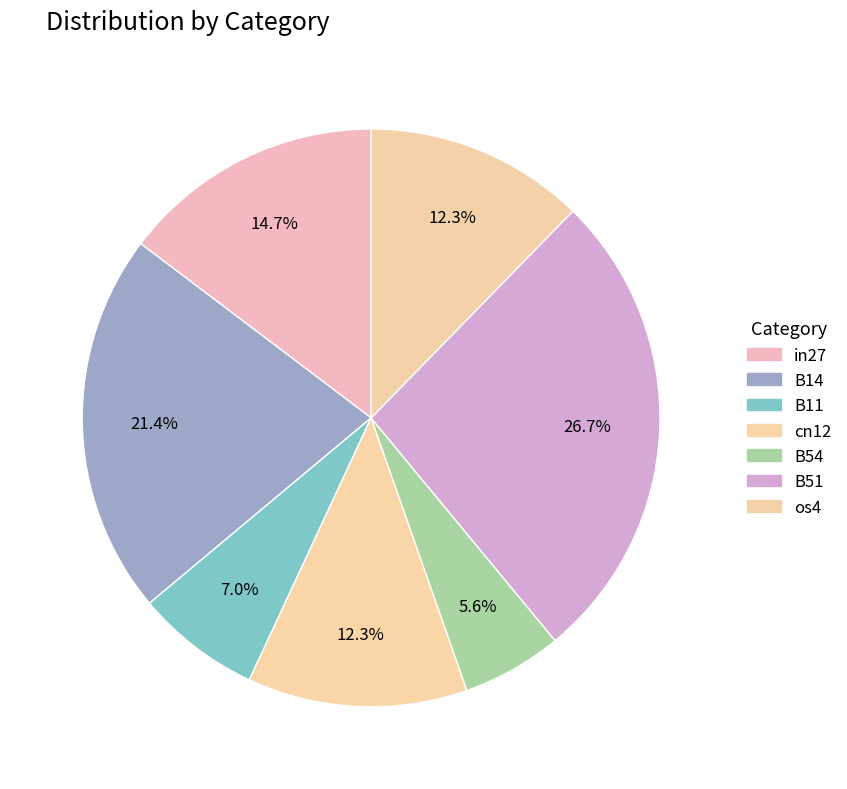

Is it true that B51 is 17% of the pie?

False